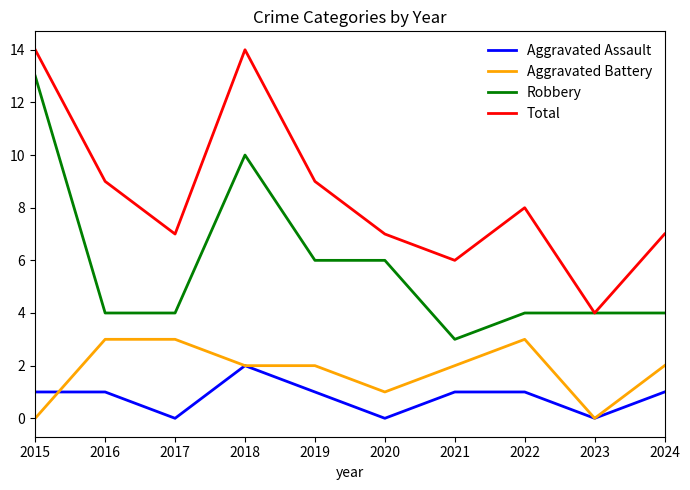

Rank the series by their maximum value, from highest to lowest.

Total, Robbery, Aggravated Battery, Aggravated Assault